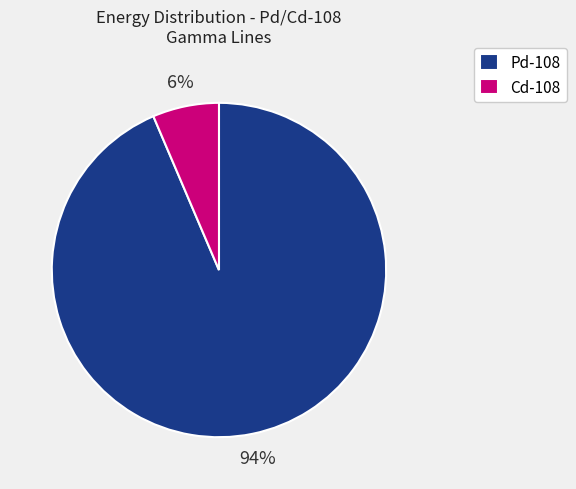

Combined, do Cd-108 and Pd-108 account for over 50%?

Yes